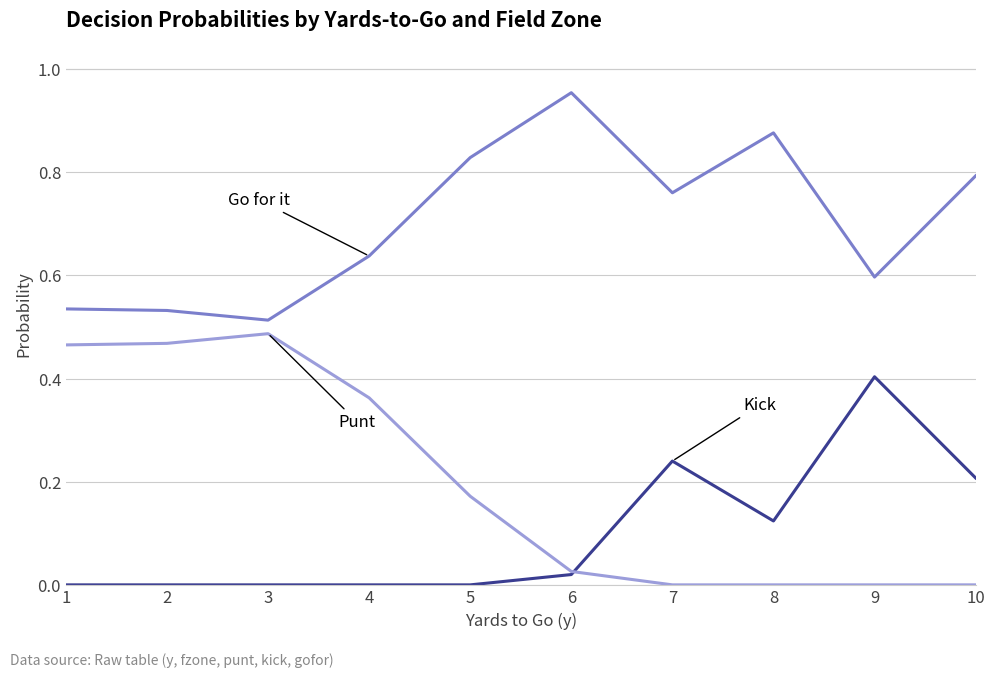

Which category has the highest value across all series?

6